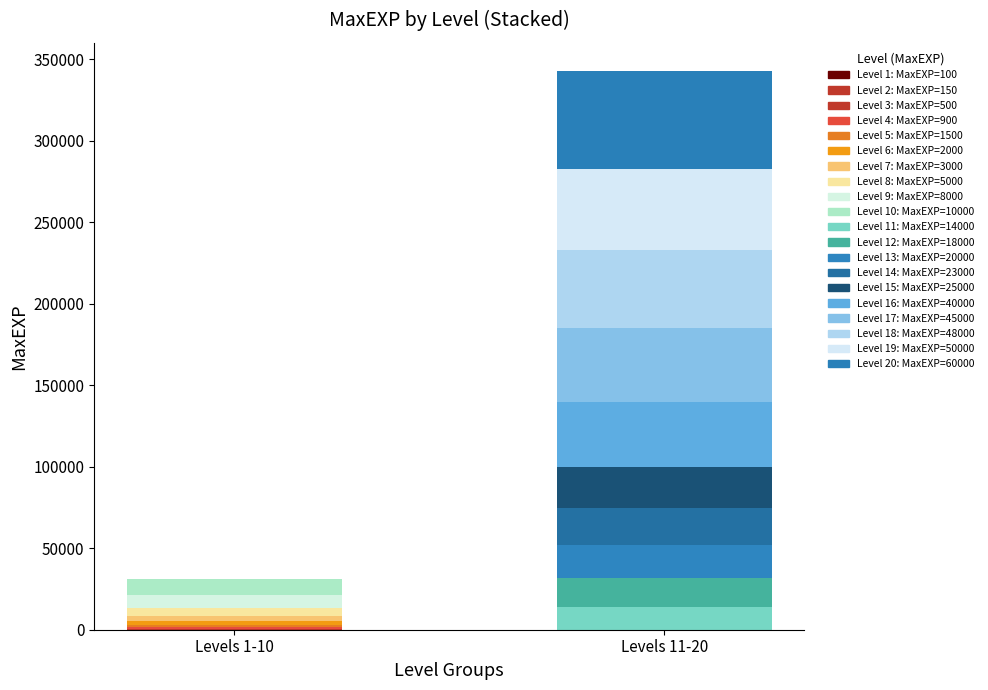

How many positive values does the Level 1-5 series have?

5